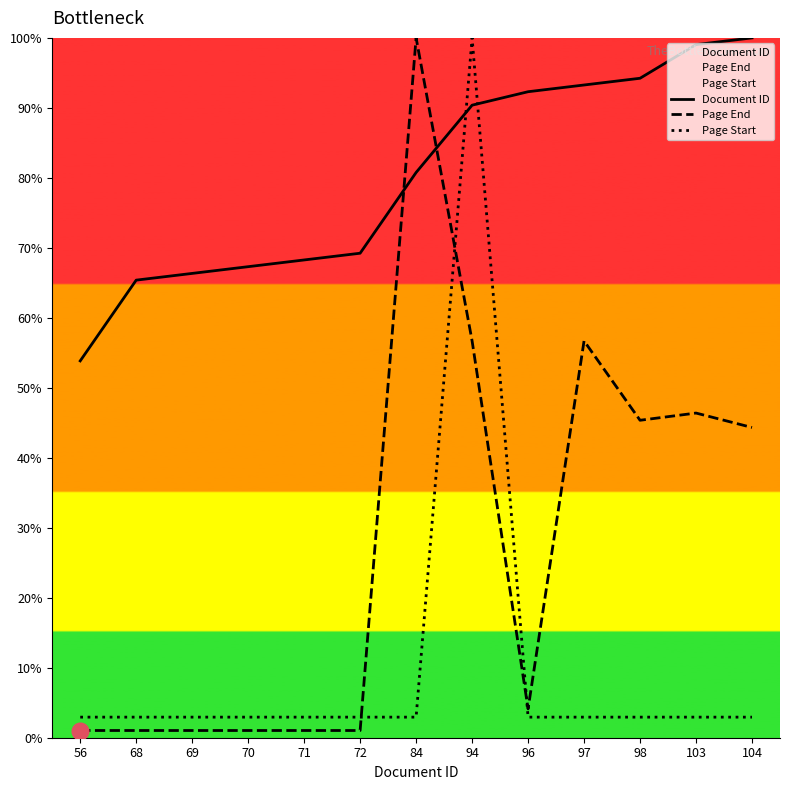

Is the value of Page Start at 98 greater than the value of Page End at 96?

No